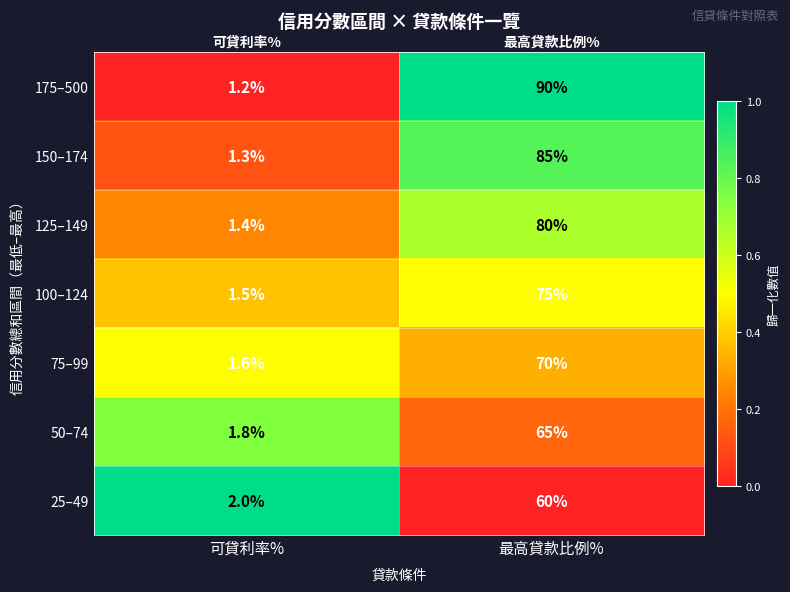

What is the sum of the 75–99 values at 最高貸款比例% and 可貸利率%?

71.6